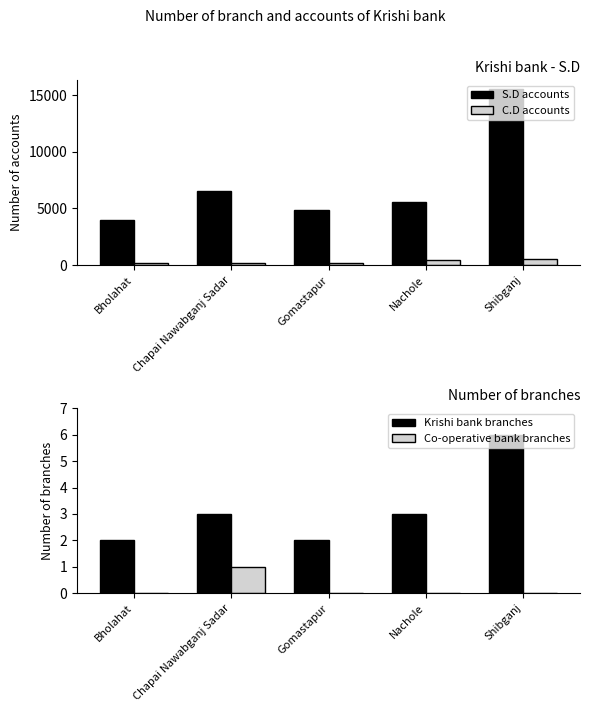

At which label does Krishi bank branches first exceed 3?

Shibganj